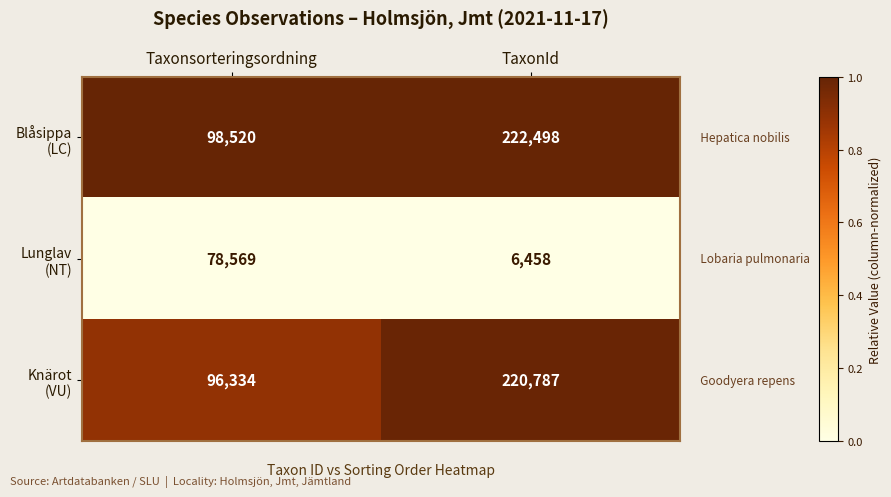

What is the spread (max minus min) of values at Taxonsorteringsordning?

19951